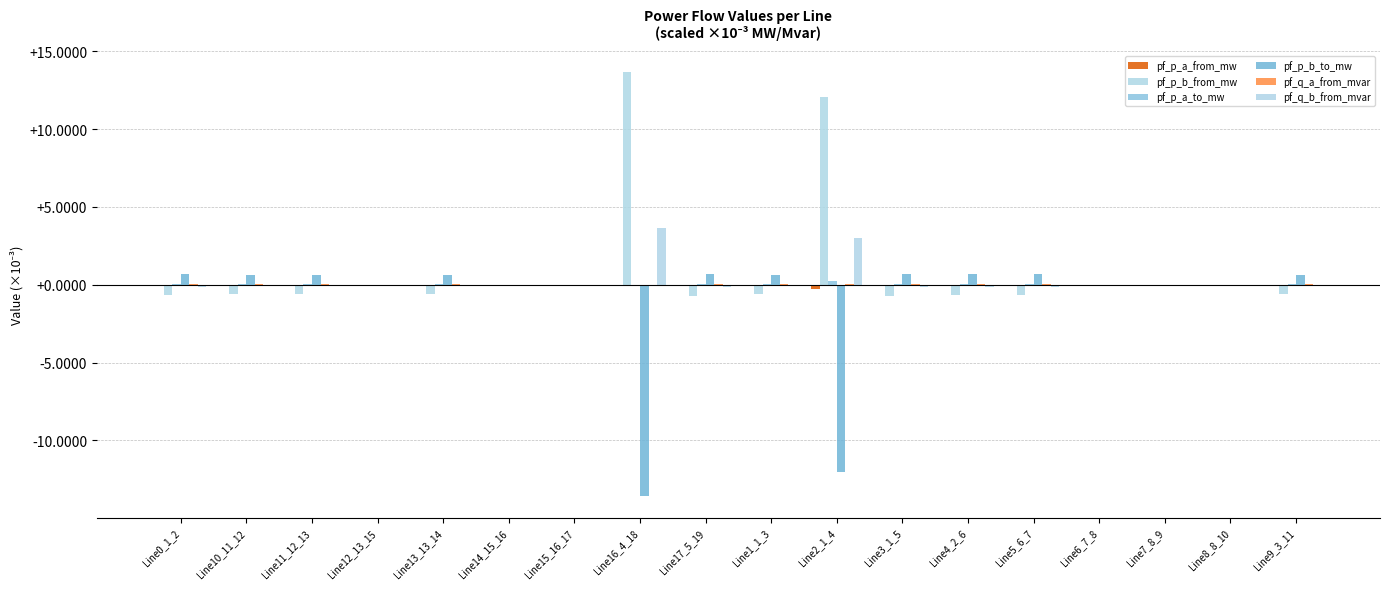

Reading right to left, what are all the values shown in this chart?

pf_p_a_from_mw: -0.0	-0.0	-0.0	-0.0	-0.1	-0.1	-0.1	-0.2	-0.0	-0.1	-0.0	-0.0	-0.0	-0.0	-0.0	-0.0	-0.0	-0.1
pf_p_b_from_mw: -0.6	-0.0	-0.0	-0.0	-0.7	-0.7	-0.7	12.1	-0.6	-0.7	13.6	-0.0	-0.0	-0.6	-0.0	-0.6	-0.6	-0.7
pf_p_a_to_mw: 0.0	0.0	0.0	0.0	0.1	0.1	0.1	0.2	0.0	0.1	0.0	0.0	0.0	0.0	0.0	0.0	0.0	0.1
pf_p_b_to_mw: 0.6	0.0	0.0	0.0	0.7	0.7	0.7	-12.0	0.6	0.7	-13.6	0.0	0.0	0.6	0.0	0.6	0.6	0.7
pf_q_a_from_mvar: 0.0	-0.0	-0.0	-0.0	0.0	0.0	0.0	0.1	0.0	0.0	-0.0	-0.0	-0.0	0.0	-0.0	0.0	0.0	0.0
pf_q_b_from_mvar: -0.1	0.0	0.0	0.0	-0.1	-0.1	-0.1	3.0	-0.1	-0.1	3.6	0.0	0.0	-0.1	0.0	-0.1	-0.1	-0.1